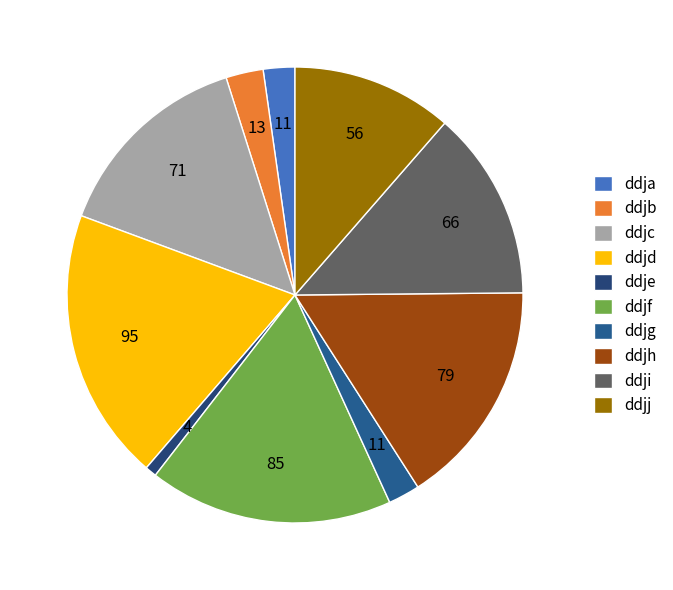

To the nearest percent, what is the difference between the largest and smallest slice percentages?

19%